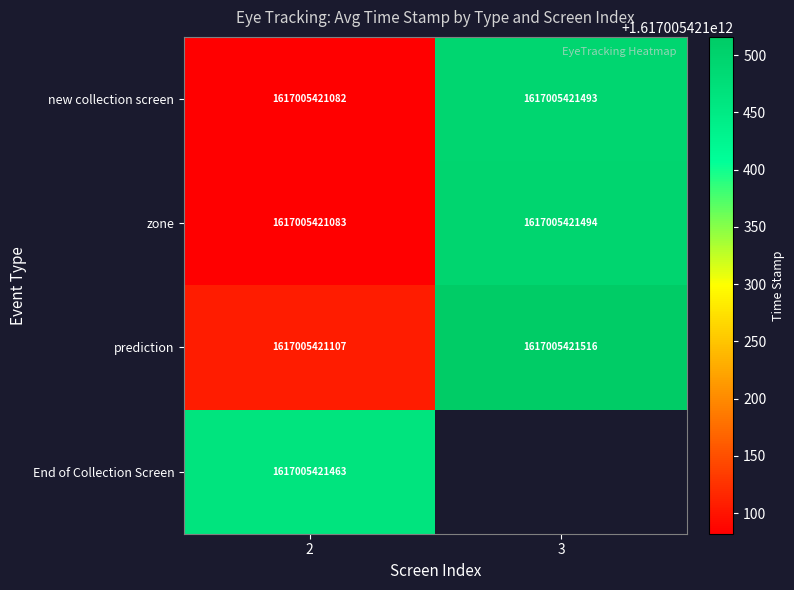

How many data points in zone are less than 1617005421494?

1